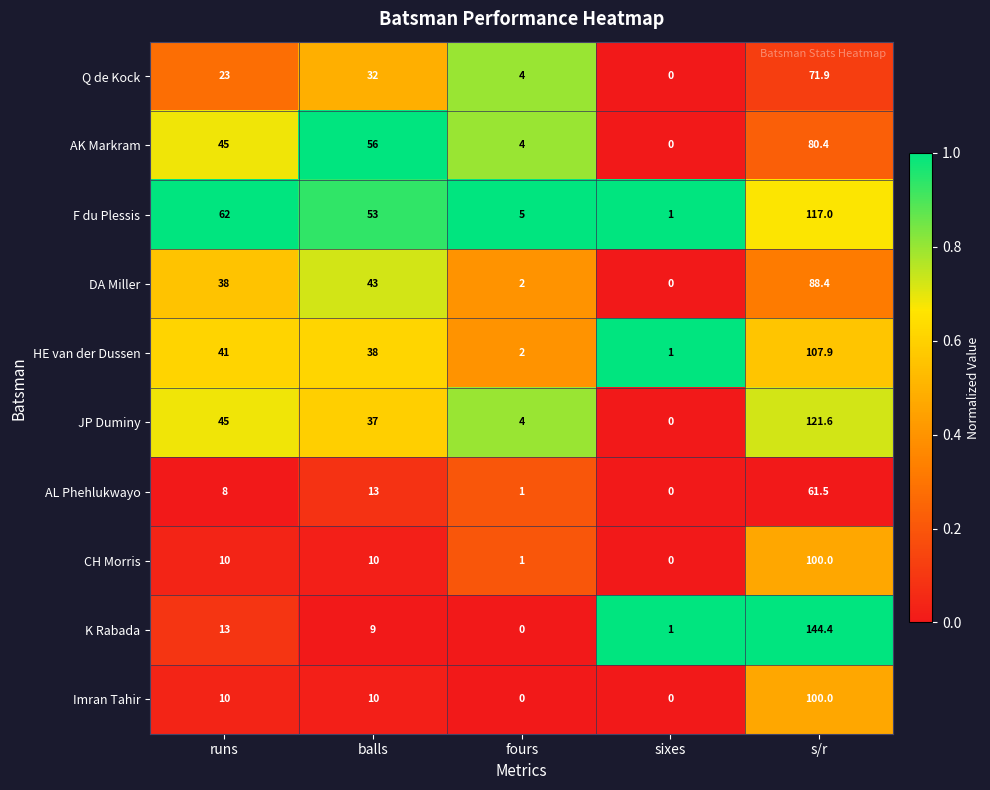

Which series has the largest total across all categories?

F du Plessis